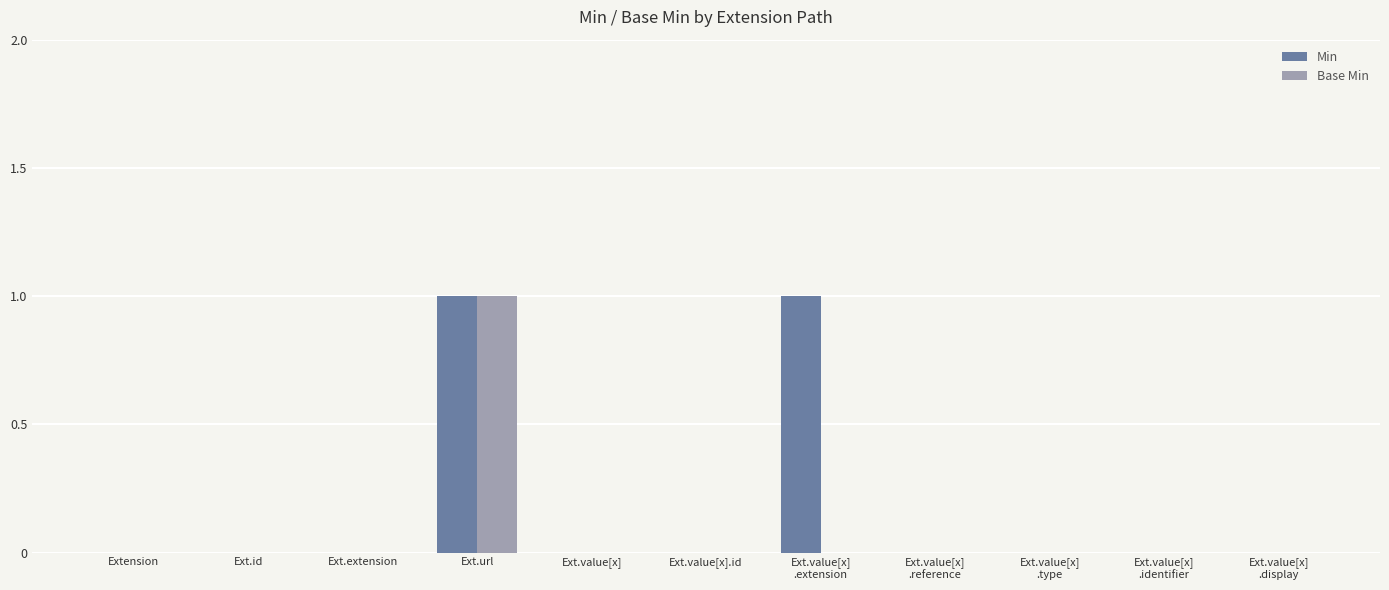

At which category is the sum across all series the highest?

Ext.url